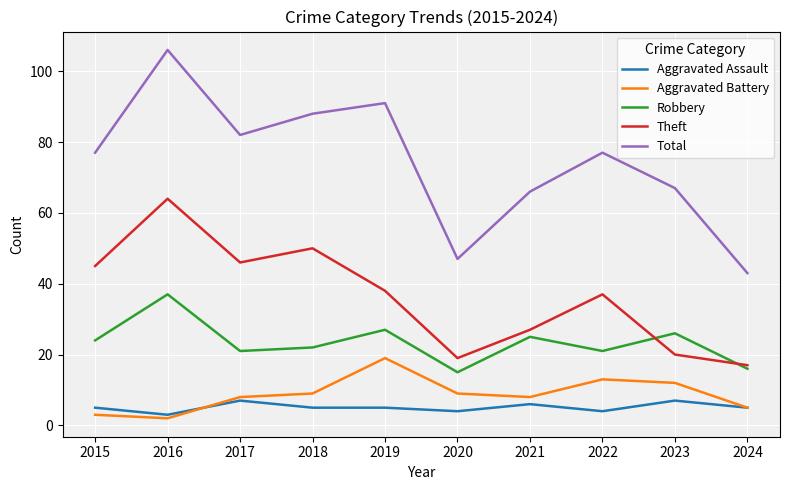

What is the maximum value shown in the chart?

106